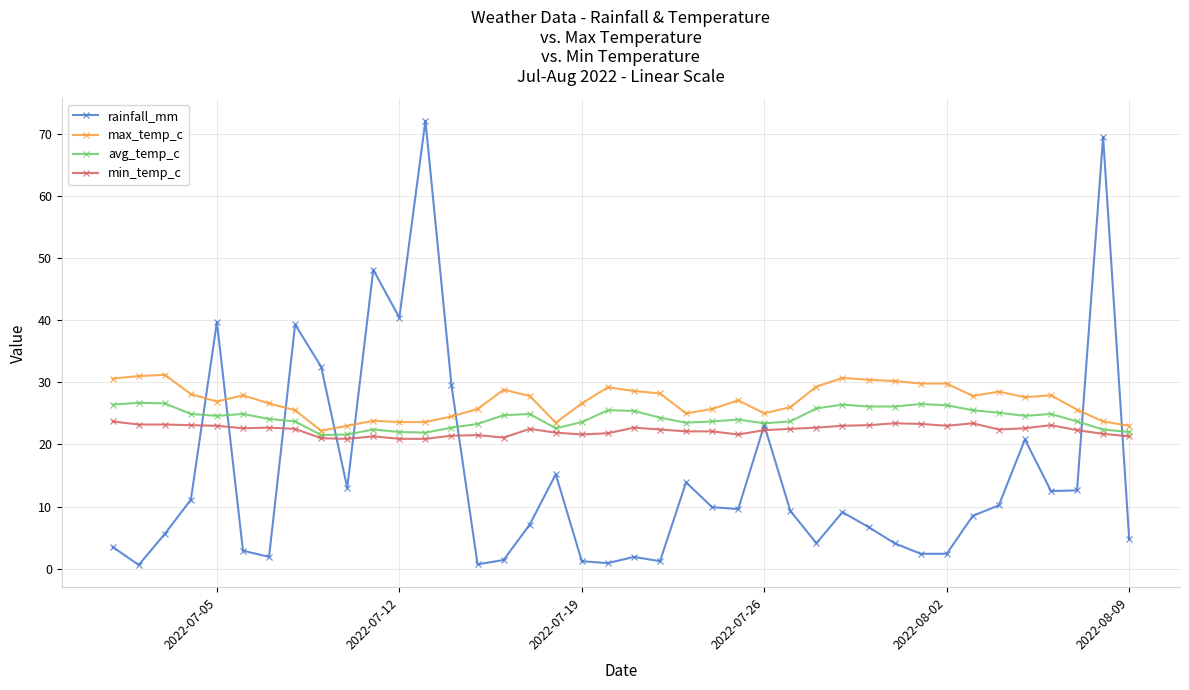

What is the greatest value displayed?

72.1